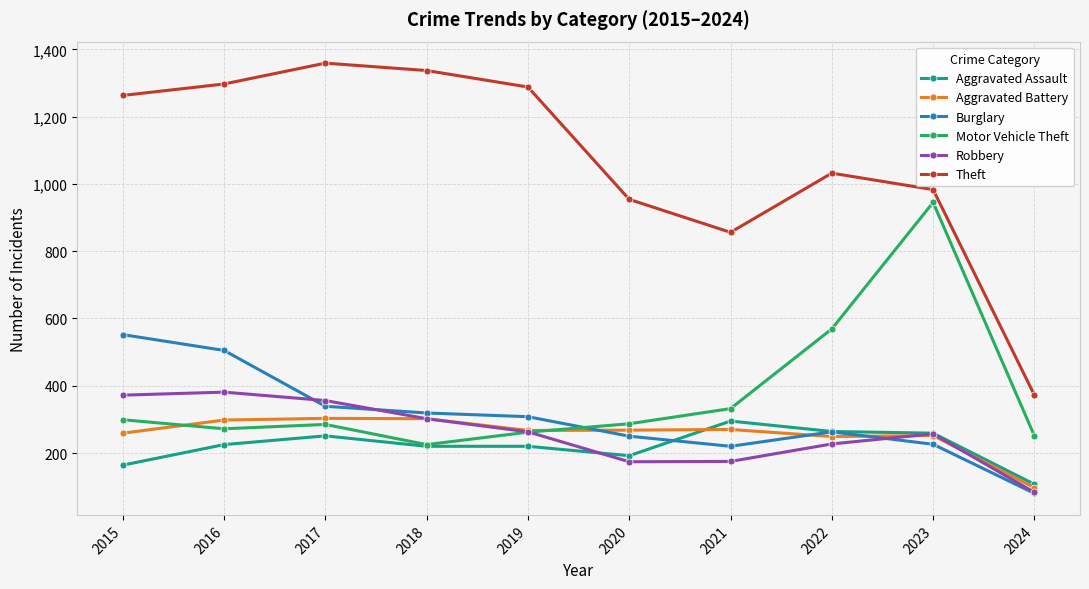

Which series has the widest spread of values?

Theft